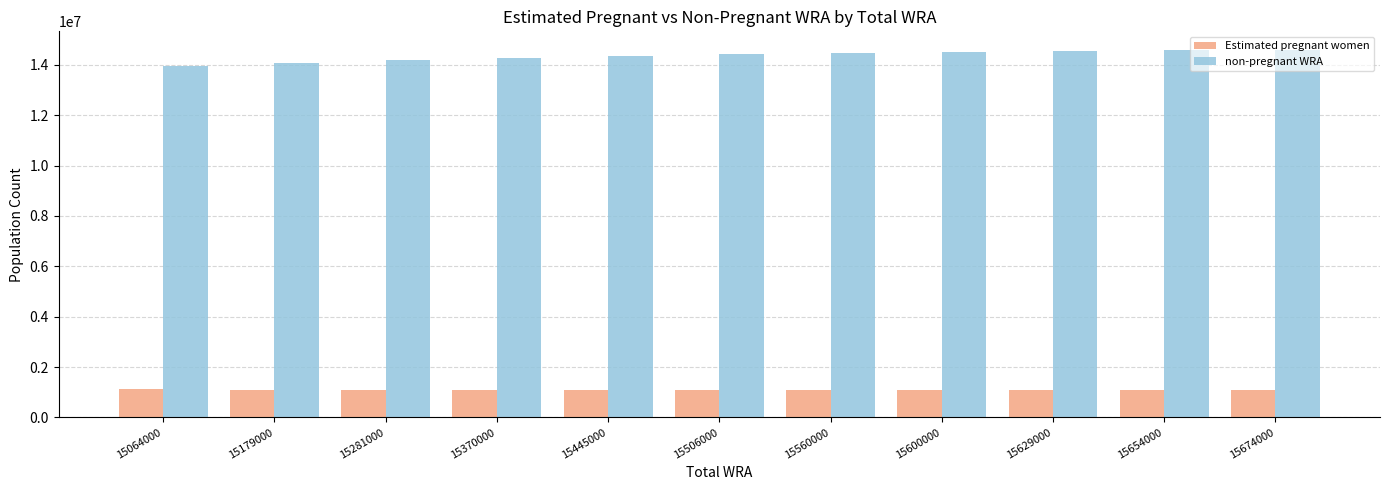

Rank the series by their average value, from highest to lowest.

non-pregnant WRA, Estimated pregnant women